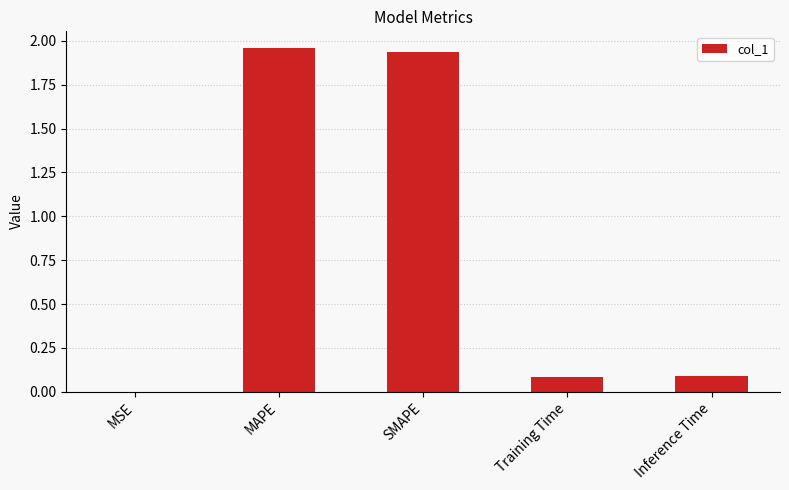

What is the change in value from MAPE to Training Time?

-1.9